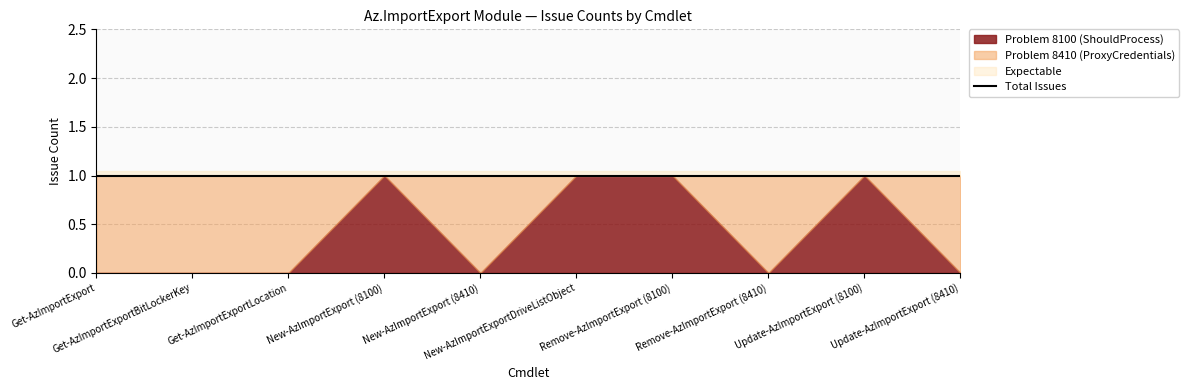

What is the sum of all Problem 8410 Count values?

6